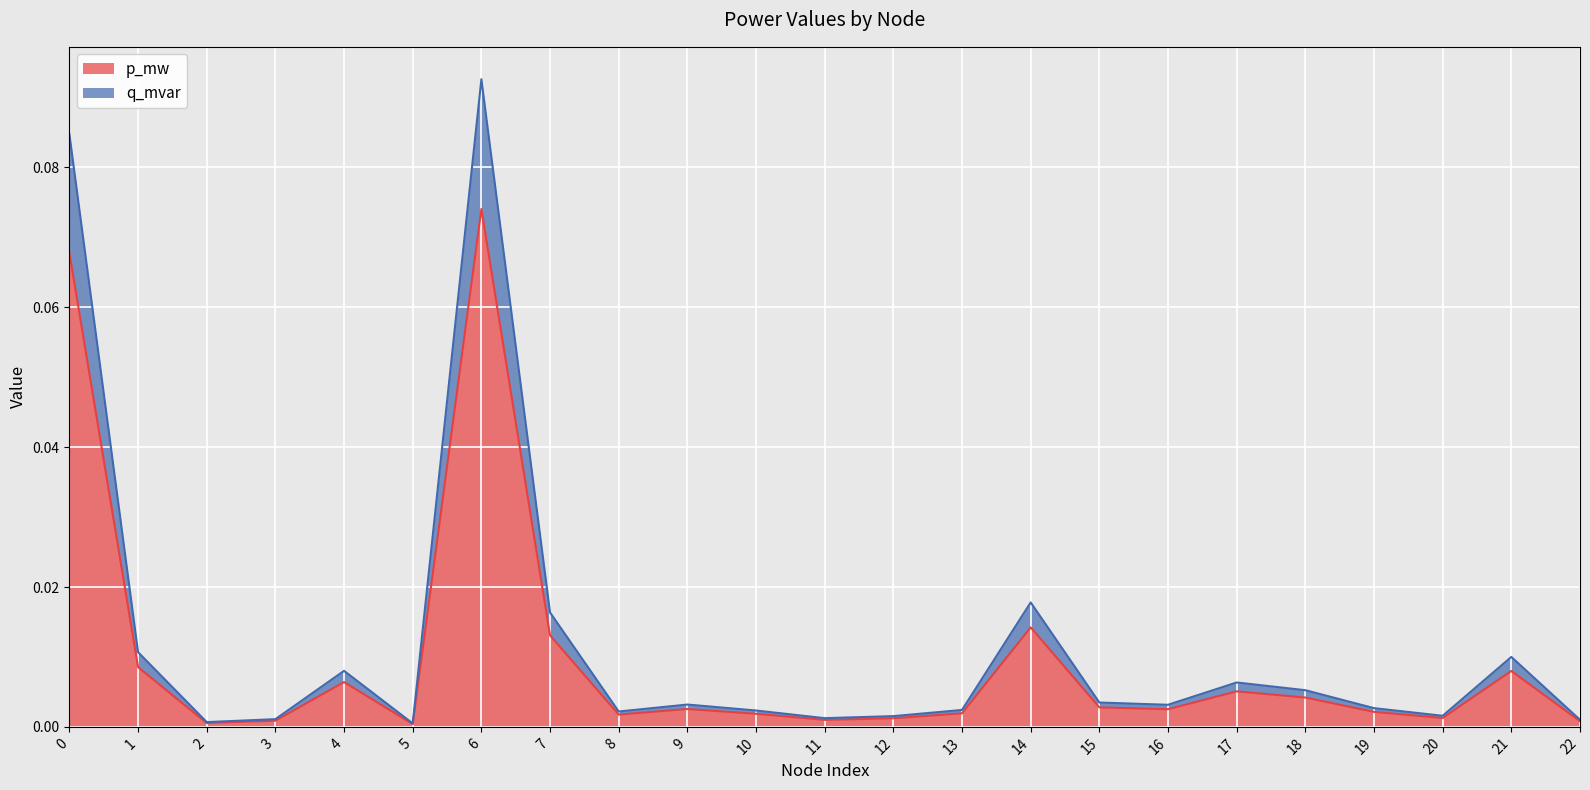

What are all the series names shown in the legend?

p_mw, q_mvar